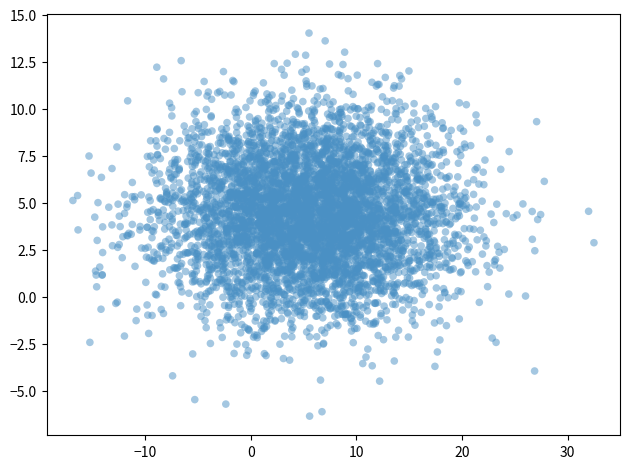

What is the range of Y values (max minus min)?

20.1